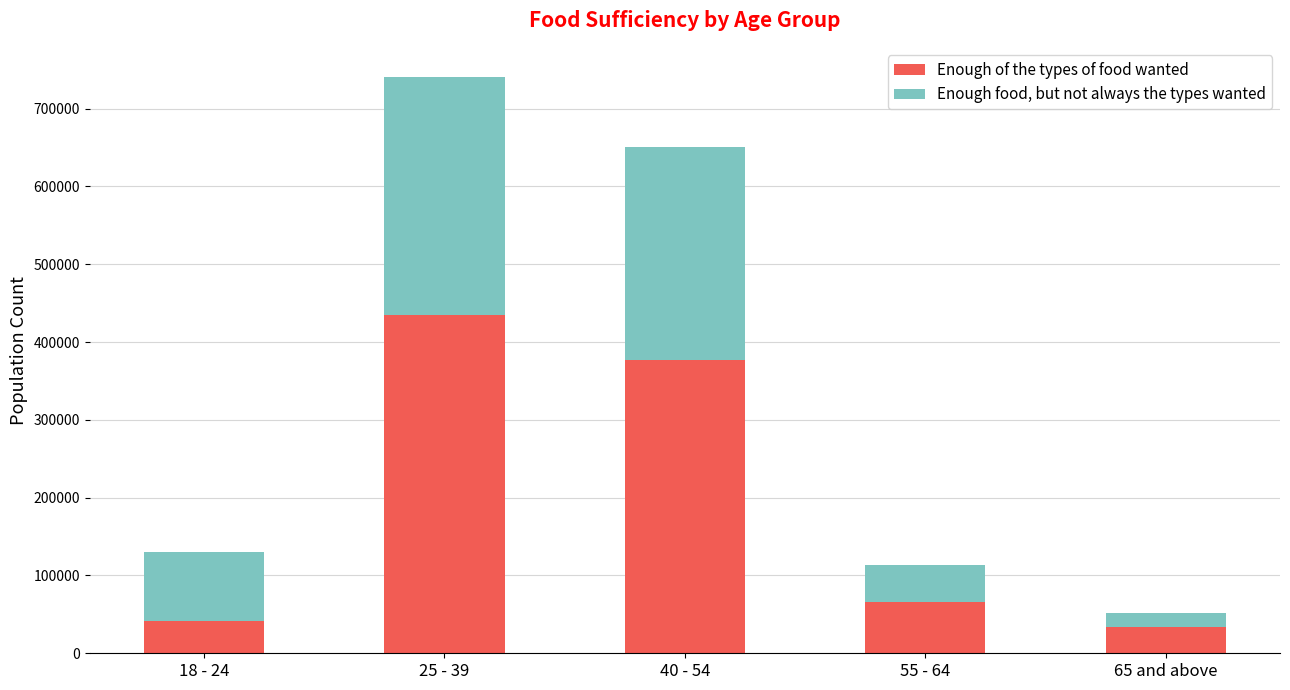

What is the difference between the maximum and minimum values in the Enough of the types of food wanted series?

400734